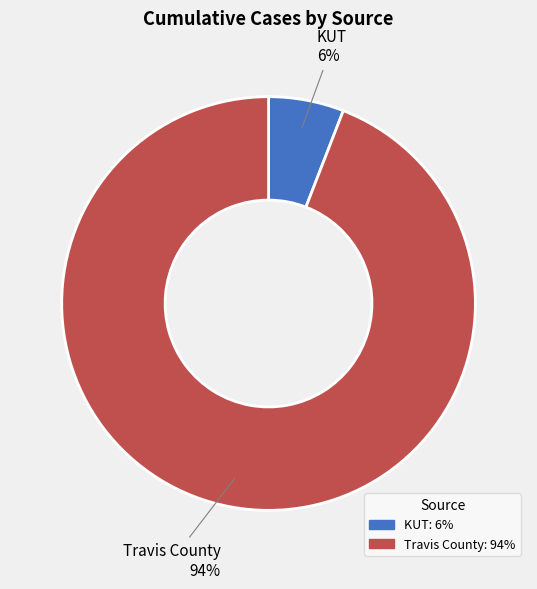

Combined, do Travis County and KUT account for over 50%?

Yes